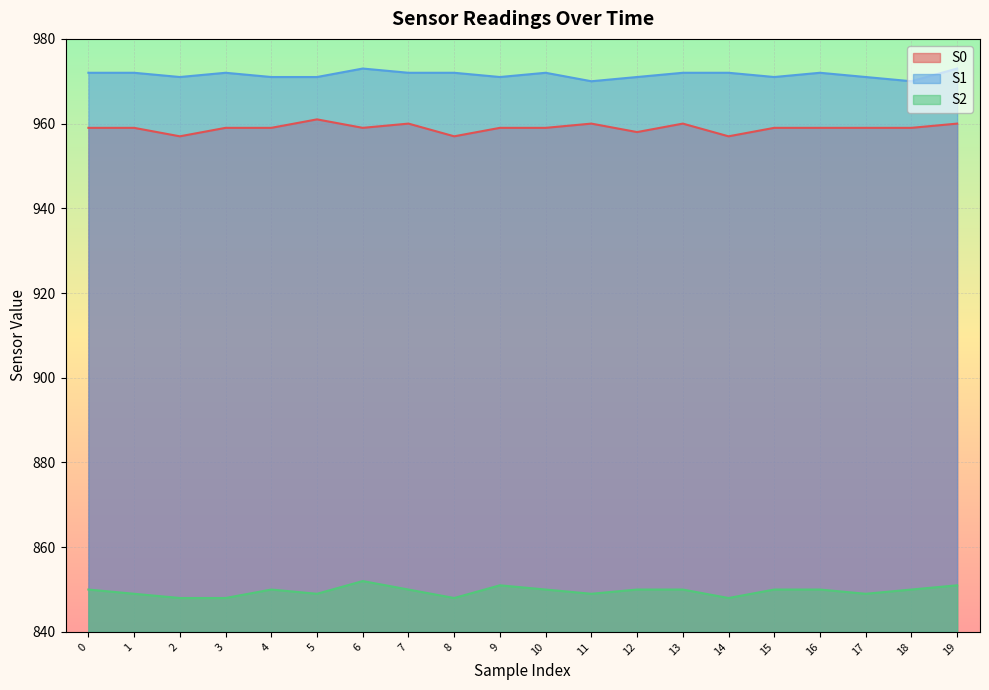

True or false: S1 and S2 intersect in this chart.

False